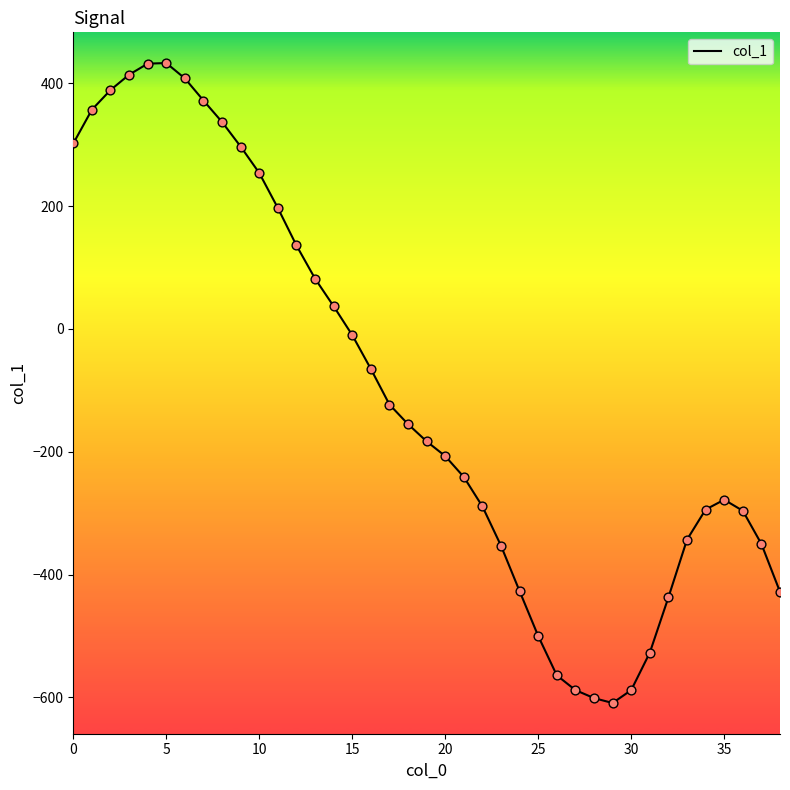

What is the minimum value shown in the chart?

-609